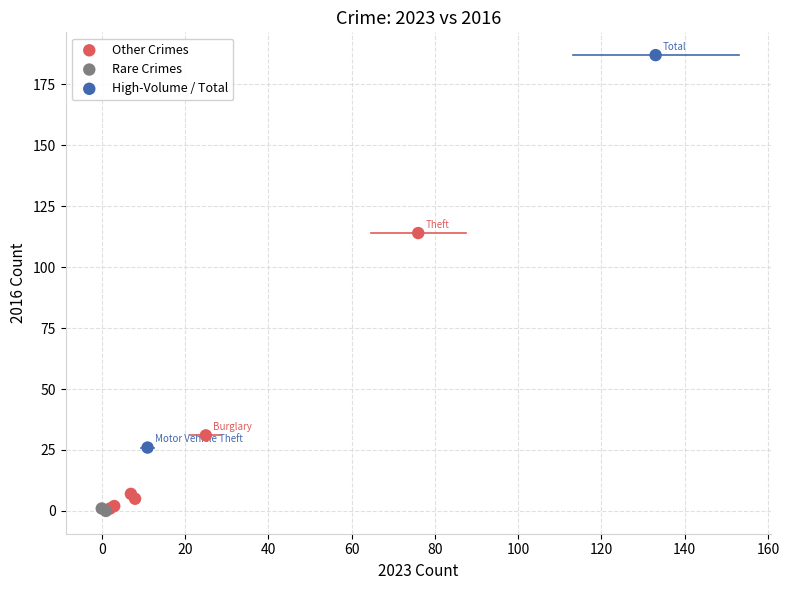

What are all the series names shown in the legend?

Other Crimes, Rare Crimes, High-Volume / Total